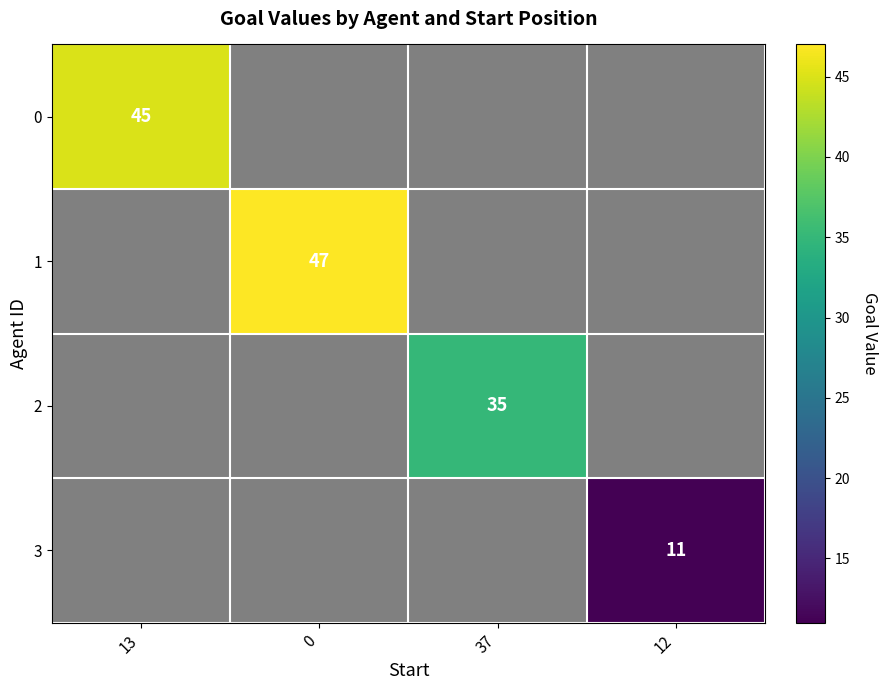

The value of 1 at 0 is 47. True or false?

True